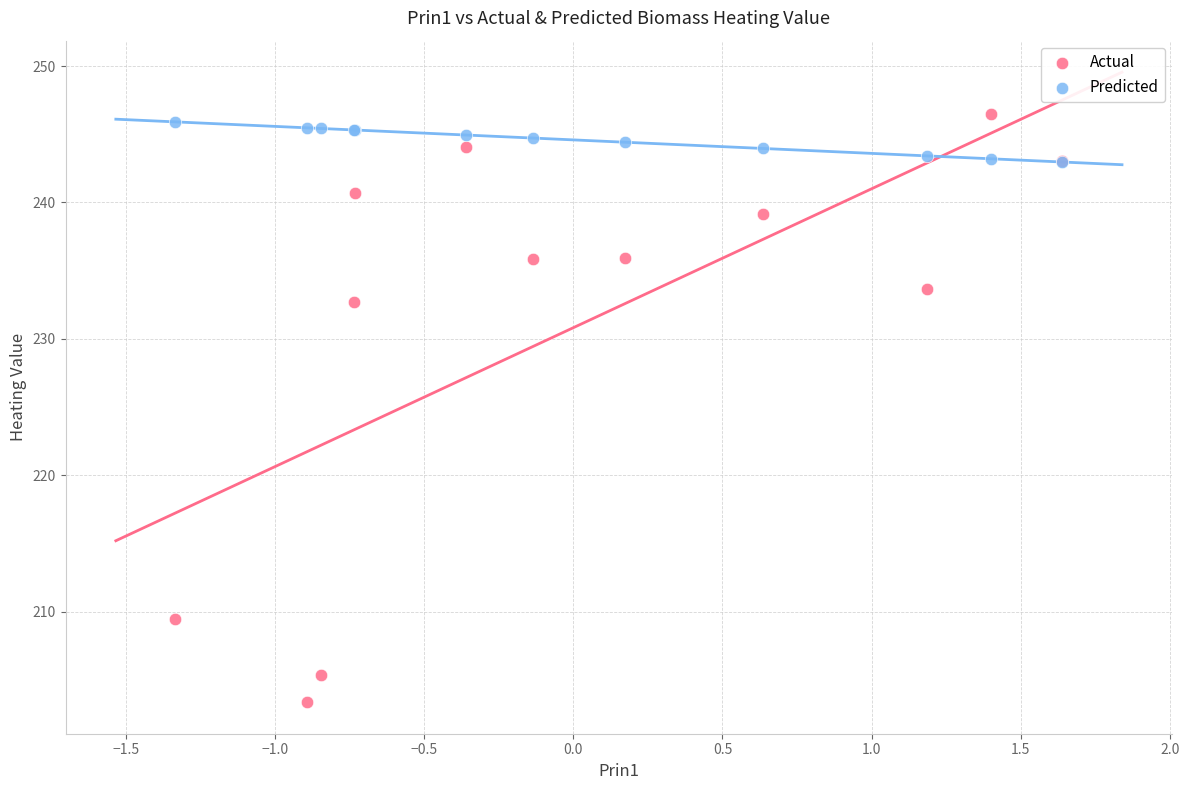

Which series contains the lowest Y value?

Actual